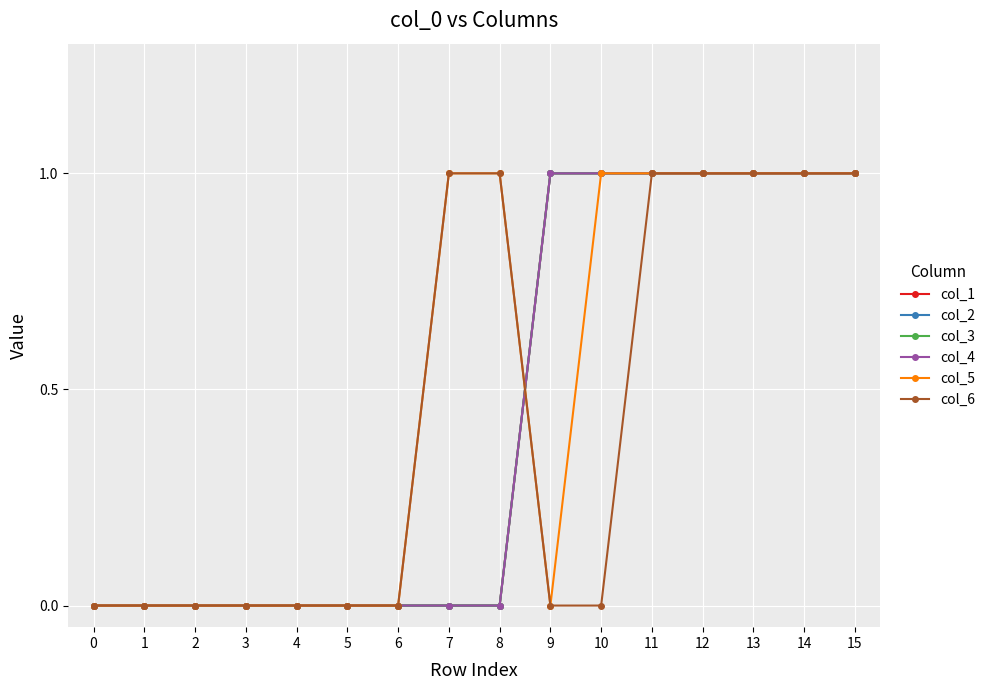

What is the total value across all series at 13?

6